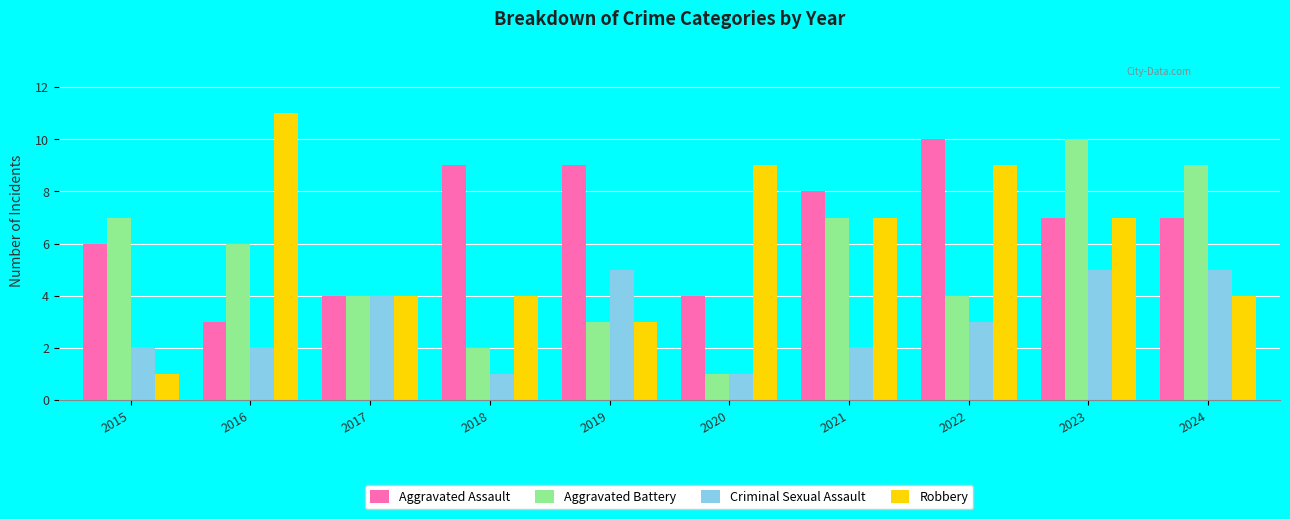

At which label does Aggravated Assault first exceed 7?

2018